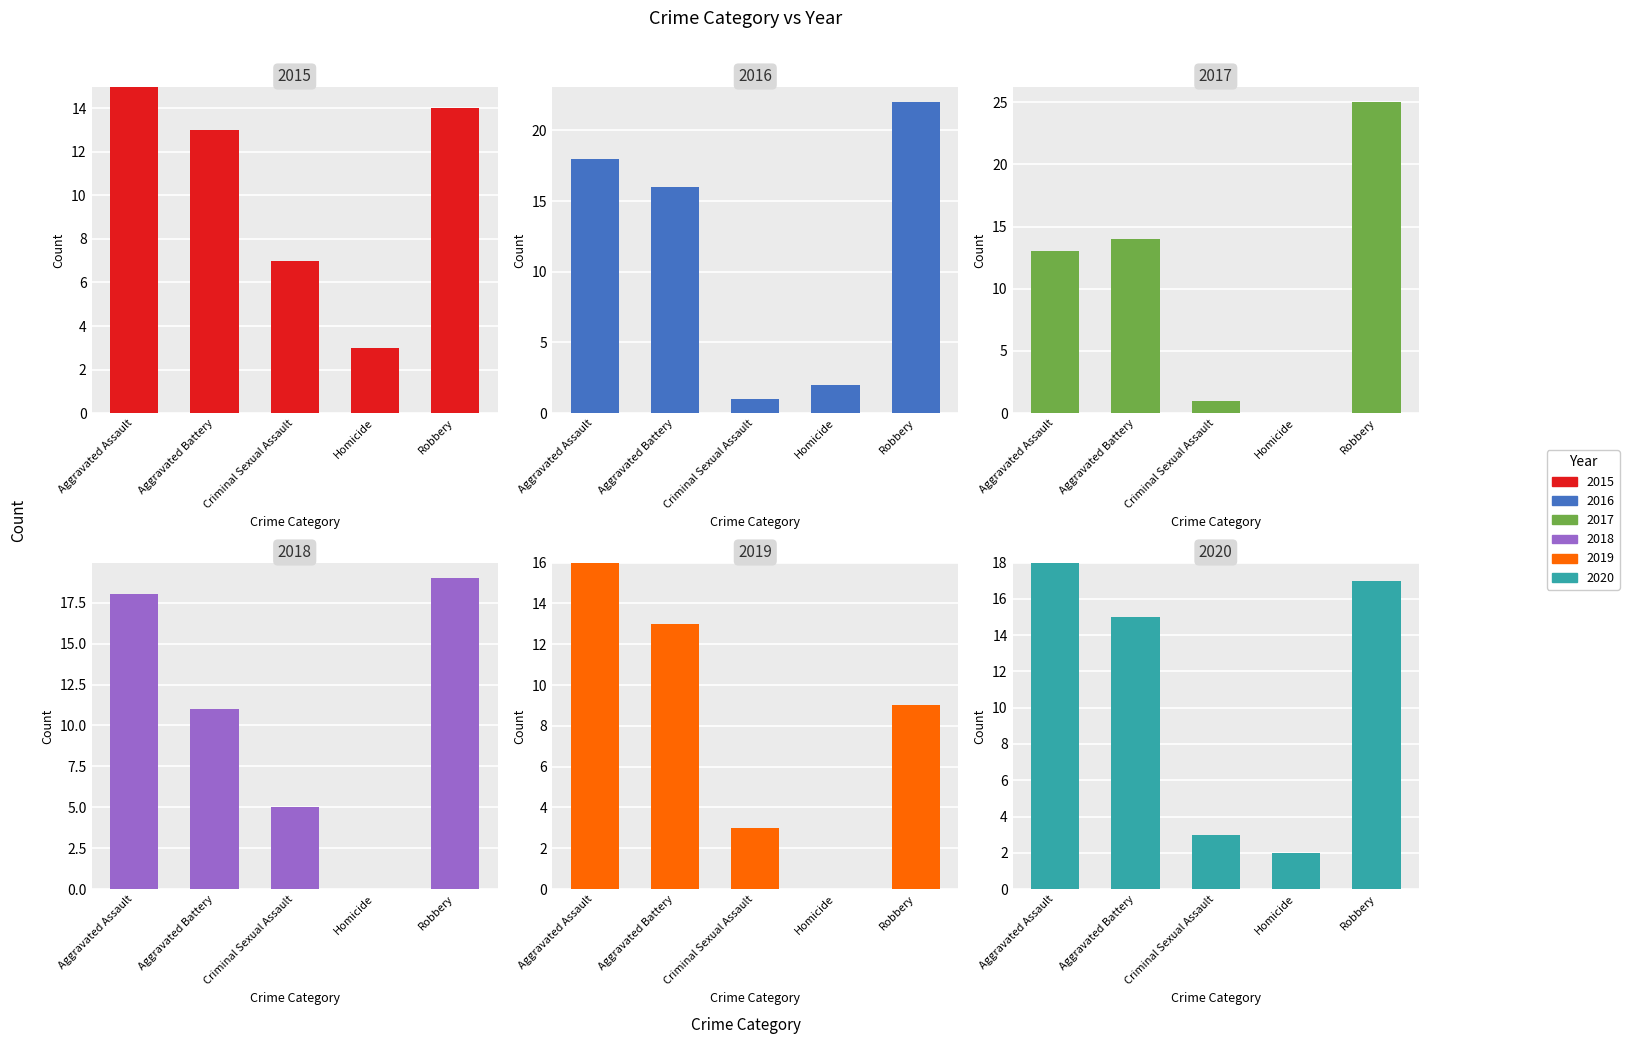

Reading right to left, what are all the values shown in this chart?

2015: Robbery=14	Homicide=3	Criminal Sexual Assault=7	Aggravated Battery=13	Aggravated Assault=15
2016: Robbery=22	Homicide=2	Criminal Sexual Assault=1	Aggravated Battery=16	Aggravated Assault=18
2017: Robbery=25	Homicide=0	Criminal Sexual Assault=1	Aggravated Battery=14	Aggravated Assault=13
2018: Robbery=19	Homicide=0	Criminal Sexual Assault=5	Aggravated Battery=11	Aggravated Assault=18
2019: Robbery=9	Homicide=0	Criminal Sexual Assault=3	Aggravated Battery=13	Aggravated Assault=16
2020: Robbery=17	Homicide=2	Criminal Sexual Assault=3	Aggravated Battery=15	Aggravated Assault=18